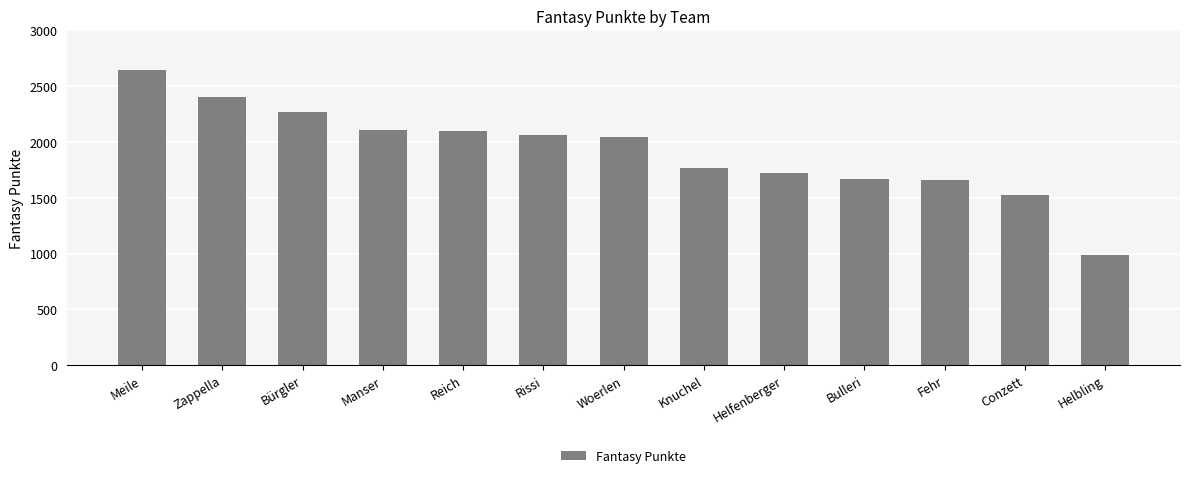

Does the chart contain any negative values?

No